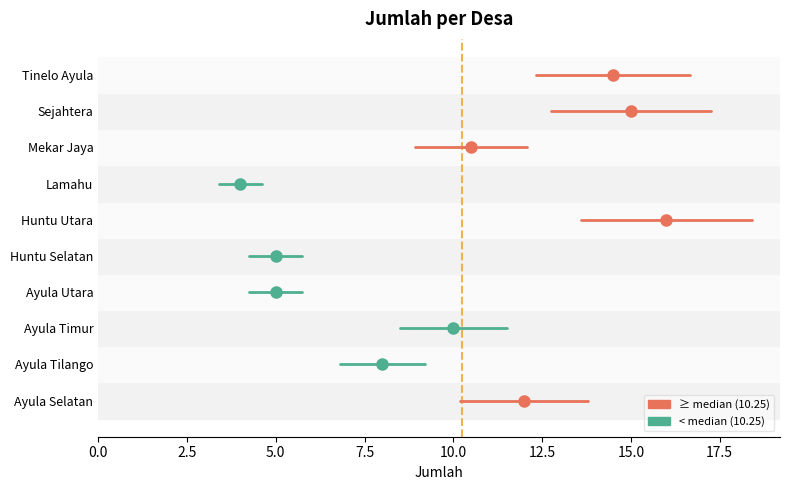

Rank the categories by value from lowest to highest.

Lamahu, Ayula Utara, Huntu Selatan, Ayula Tilango, Ayula Timur, Mekar Jaya, Ayula Selatan, Tinelo Ayula, Sejahtera, Huntu Utara